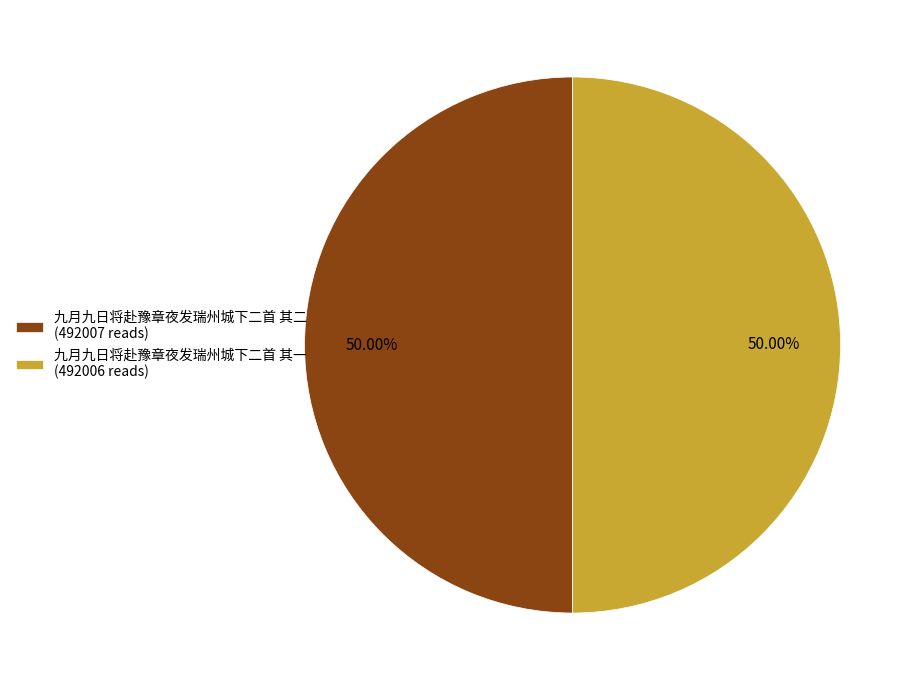

The 九月九日将赴豫章夜发瑞州城下二首 其二 slice represents 50% of the pie. True or false?

True